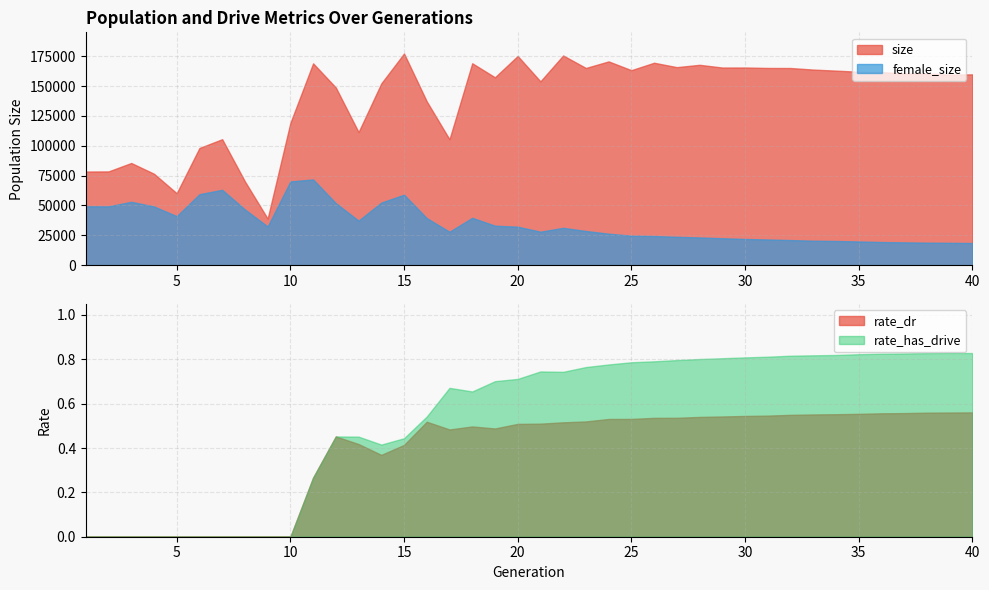

Reading right to left, what are all the values shown in this chart?

size: 159770.0	159553.0	160485.0	160533.0	161689.0	161966.0	162901.0	163785.0	165091.0	165139.0	165520.0	165493.0	167772.0	165822.0	169500.0	163283.0	170628.0	165132.0	175596.0	153917.0	175180.0	157319.0	169079.0	105411.0	137165.0	177246.0	152222.0	111431.0	148749.0	169000.0	119123.0	39000.0	70166.0	105480.0	98113.0	60260.0	76555.0	85563.0	78503.0	78407.0
female_size: 18569.0	18717.0	18851.0	19103.0	19393.0	19869.0	20259.0	20498.0	21024.0	21532.0	21951.0	22562.0	23230.0	23746.0	24422.0	24712.0	26375.0	28627.0	31263.0	28034.0	32229.0	33068.0	39660.0	27989.0	39388.0	59009.0	52418.0	37301.0	51935.0	71799.0	70114.0	32396.0	46664.0	63107.0	59440.0	41055.0	49164.0	53063.0	49242.0	49296.0
rate_dr: 0.6	0.6	0.6	0.6	0.6	0.6	0.6	0.6	0.5	0.5	0.5	0.5	0.5	0.5	0.5	0.5	0.5	0.5	0.5	0.5	0.5	0.5	0.5	0.5	0.5	0.4	0.4	0.4	0.5	0.3	0.0	0.0	0.0	0.0	0.0	0.0	0.0	0.0	0.0	0.0
rate_has_drive: 0.8	0.8	0.8	0.8	0.8	0.8	0.8	0.8	0.8	0.8	0.8	0.8	0.8	0.8	0.8	0.8	0.8	0.8	0.7	0.7	0.7	0.7	0.7	0.7	0.5	0.4	0.4	0.5	0.5	0.3	0.0	0.0	0.0	0.0	0.0	0.0	0.0	0.0	0.0	0.0